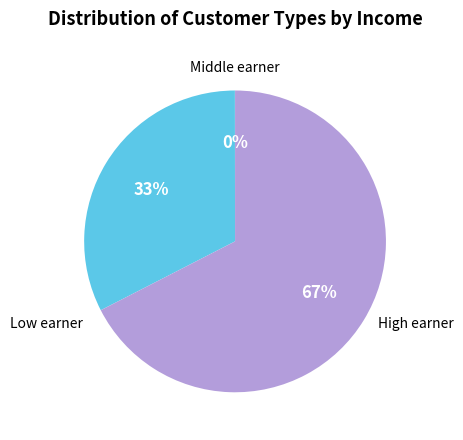

Is there a majority slice in this chart?

Yes